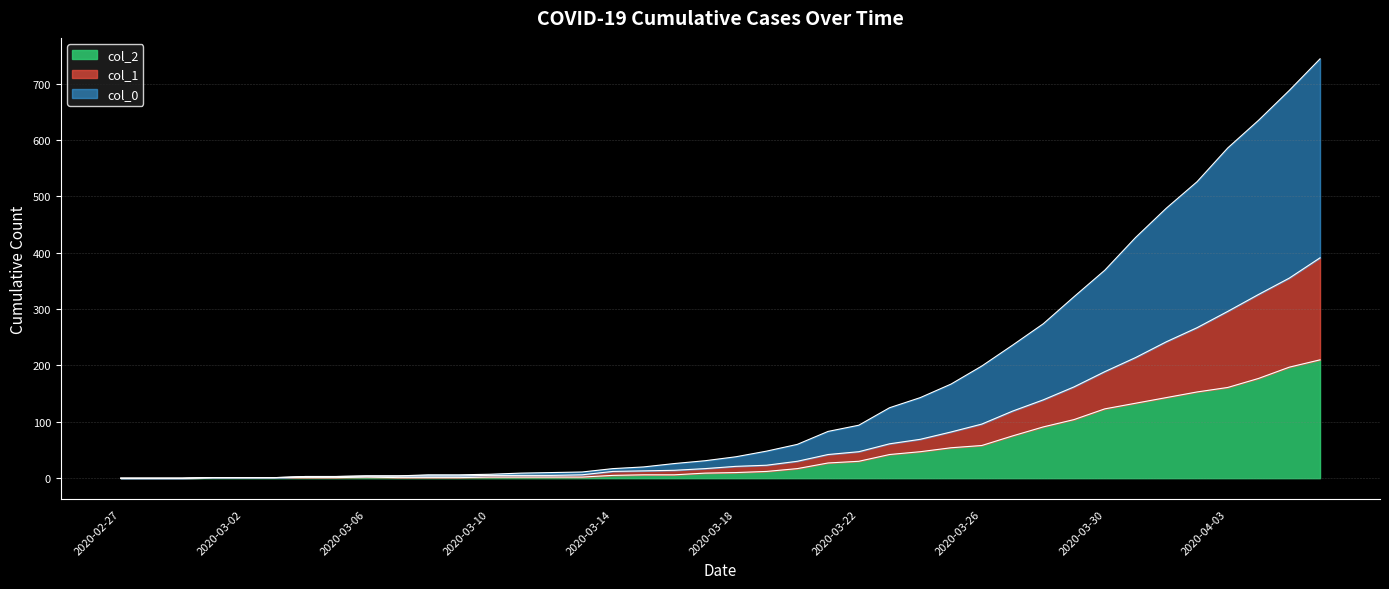

At which label is col_2 closest to 105?

2020-03-29